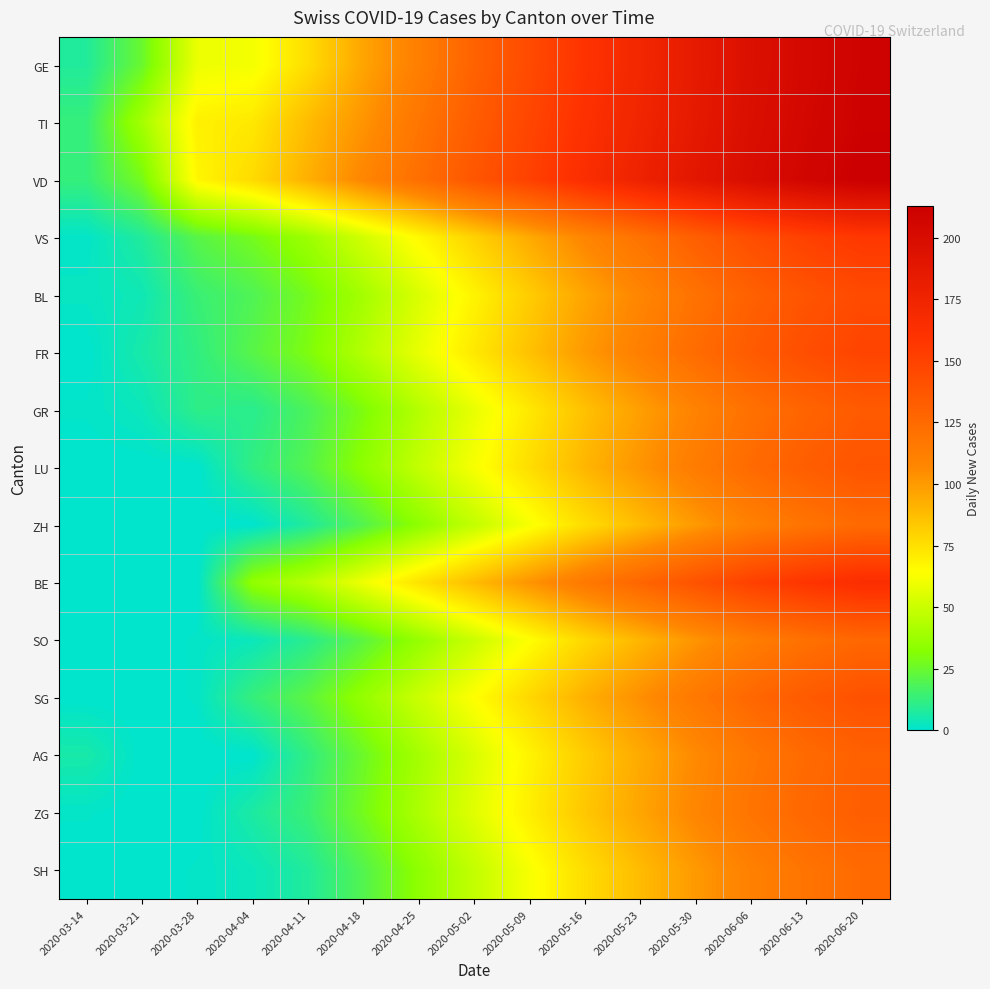

At which category is the sum across all series the highest?

2020-06-20